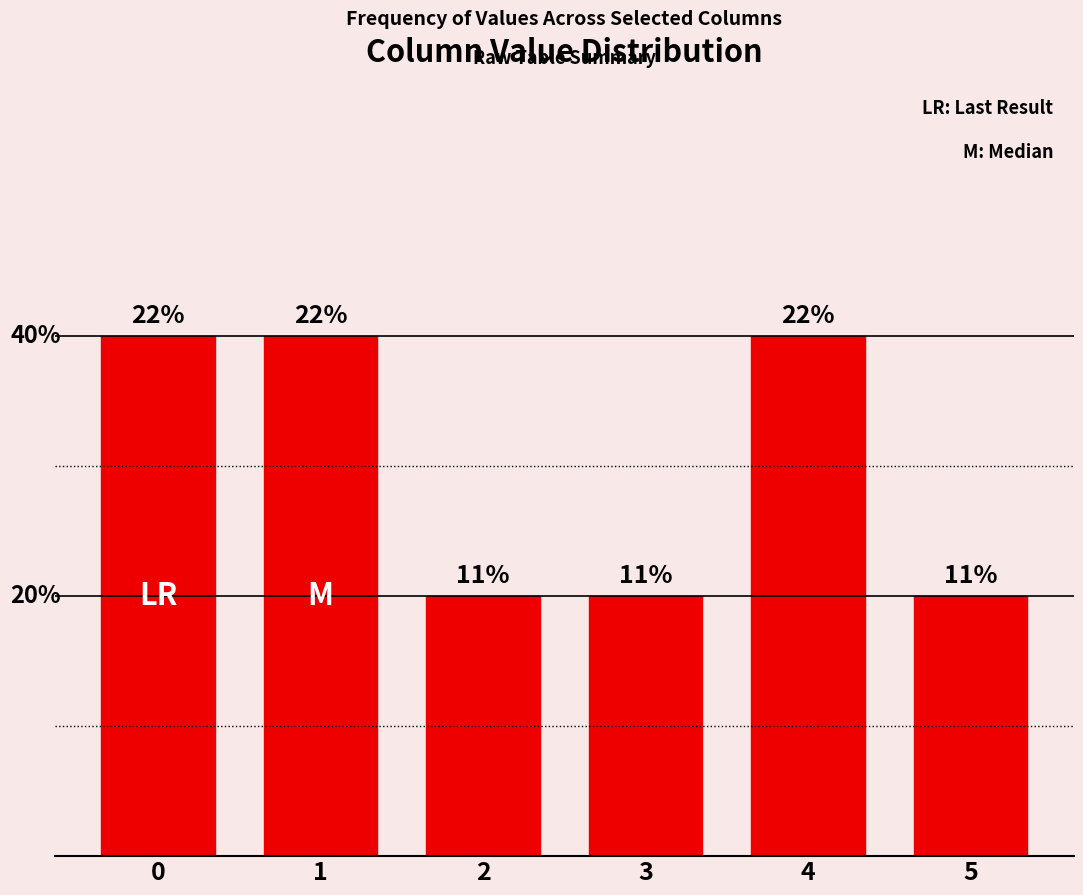

Are the bars horizontal?

No